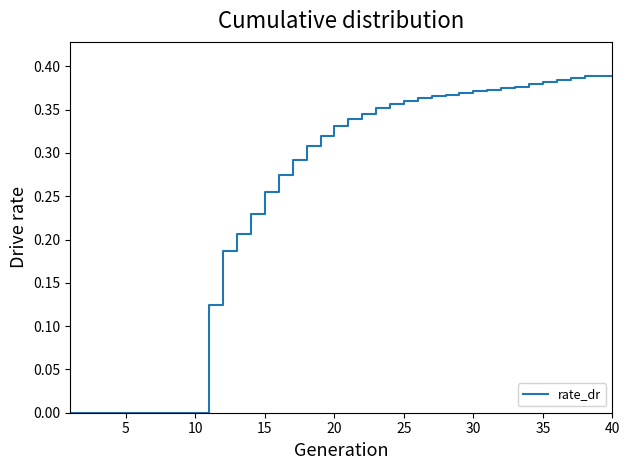

True or false: there are more than 1 points higher than both neighbors.

False